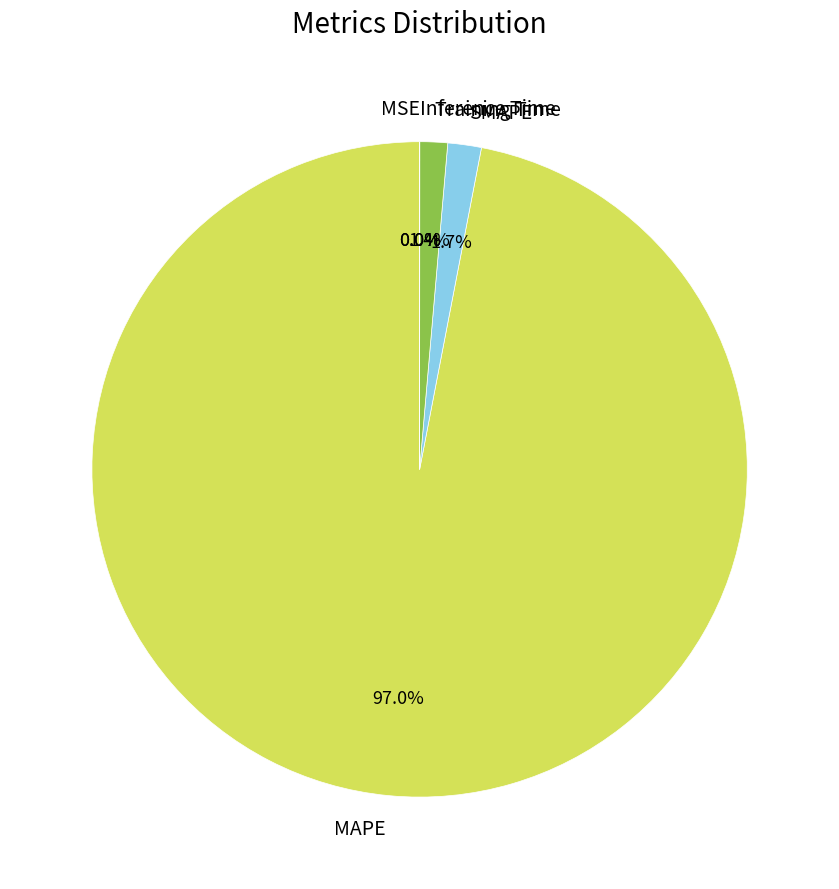

Combined, what portion of the pie is Inference Time and MAPE?

97.0%